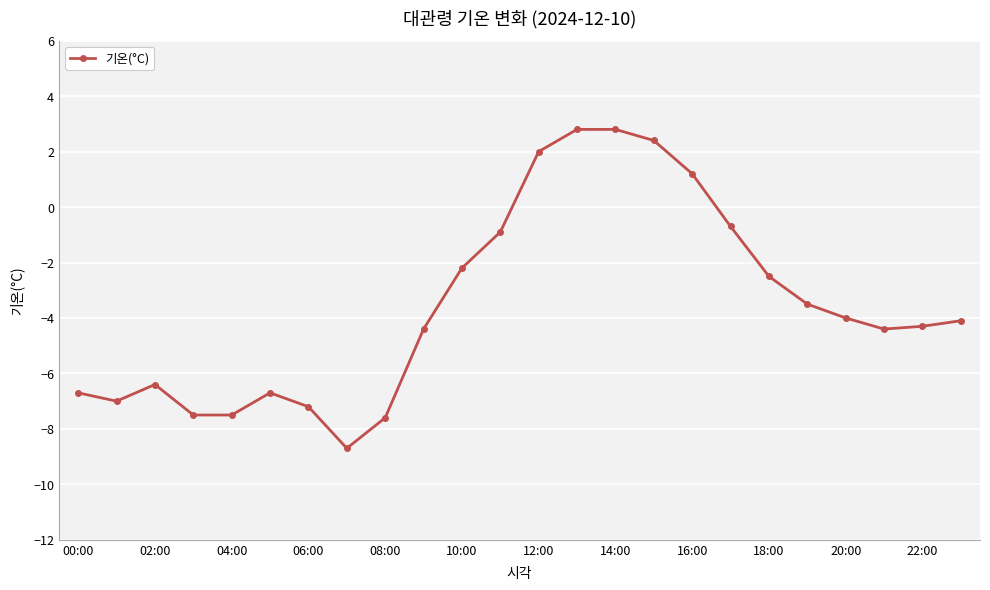

What is the greatest value displayed?

2.8